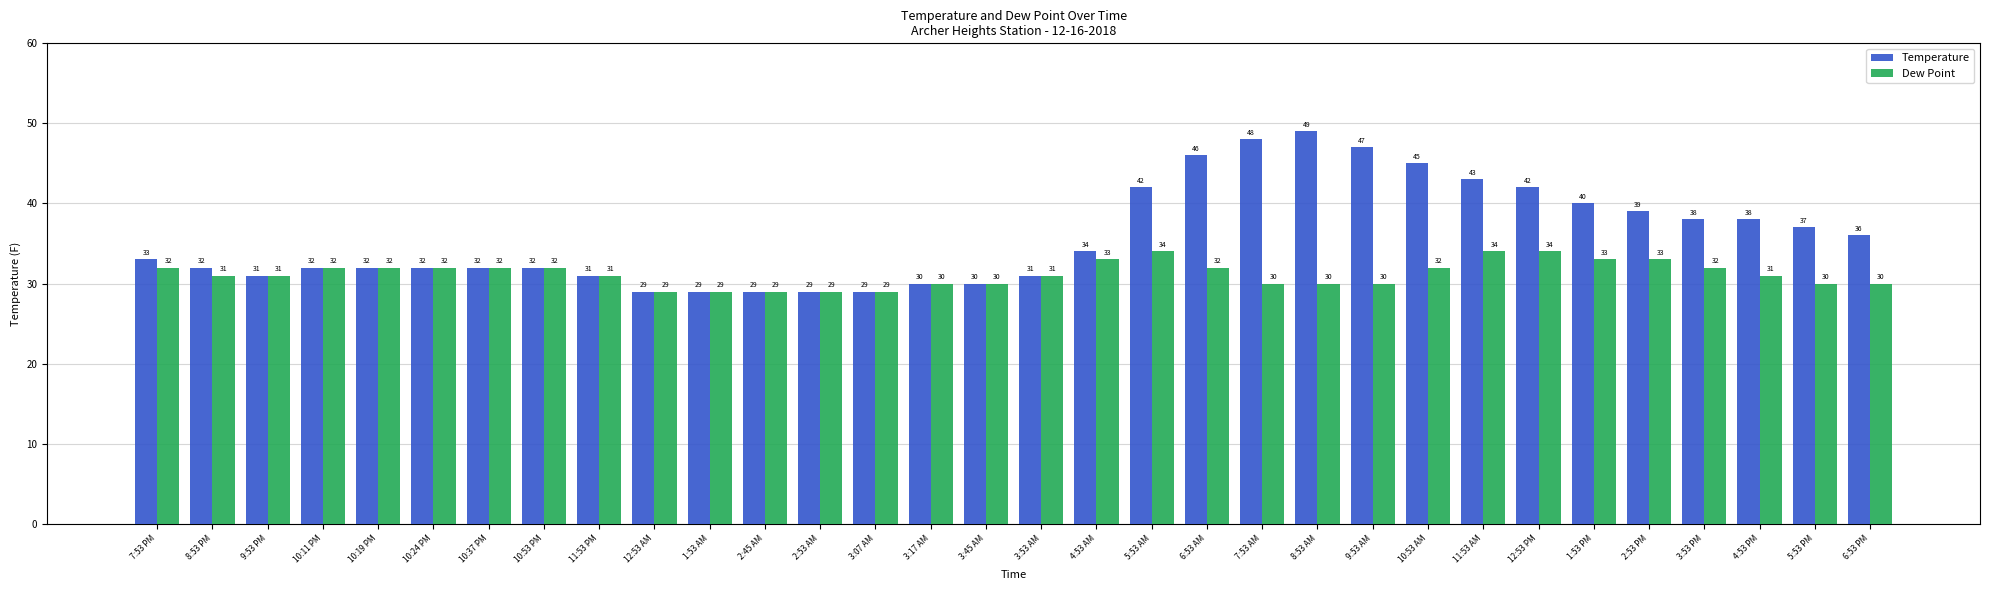

What is the sum of all Temperature values?

1147